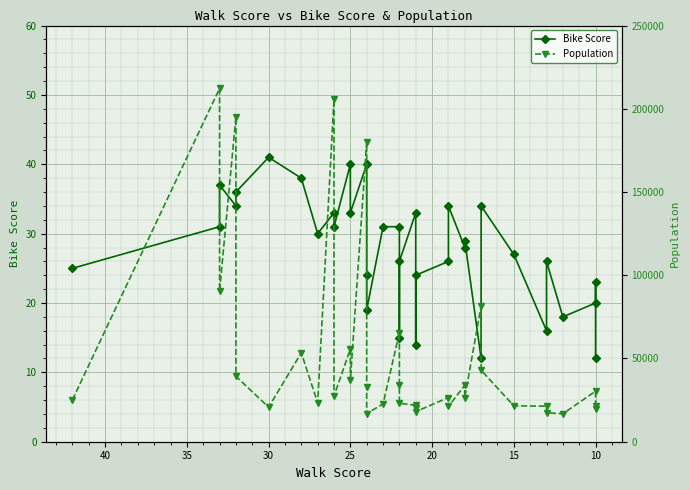

Which series has the widest spread of values?

Population